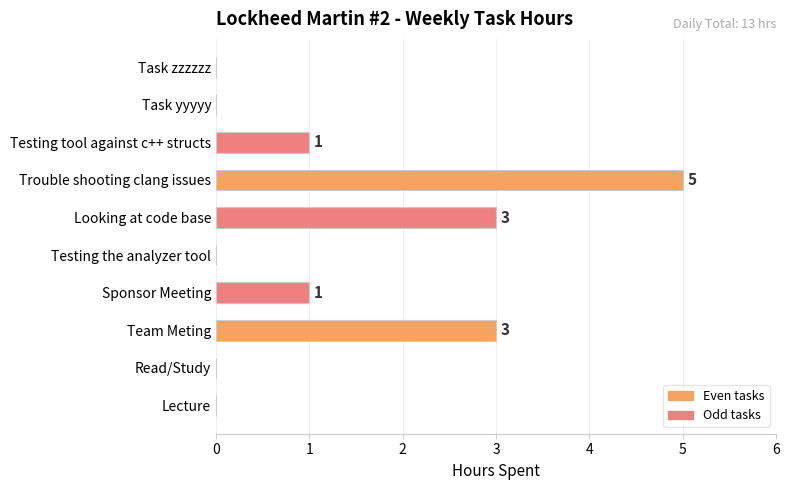

Reading bottom to top, what are all the values shown in this chart?

Lecture=0	Read/Study=0	Team Meting=3	Sponsor Meeting=1	Testing the analyzer tool=0	Looking at code base=3	Trouble shooting clang issues=5	Testing tool against c++ structs=1	Task yyyyy=0	Task zzzzzz=0